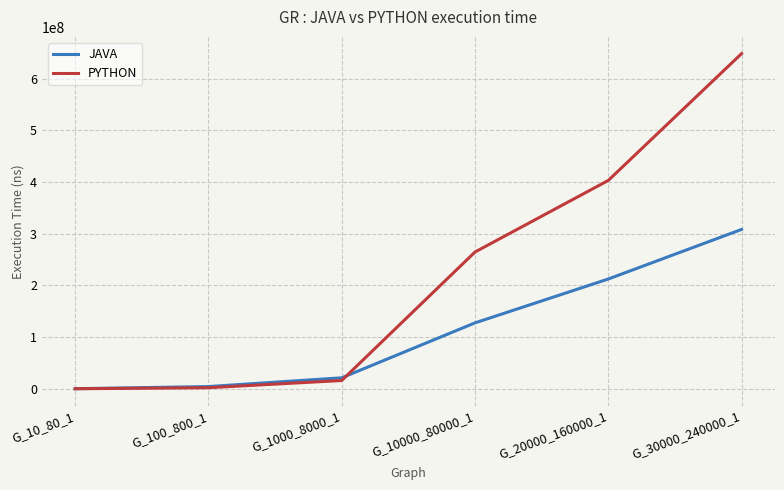

True or false: PYTHON has more than 1 points higher than both neighbors.

False